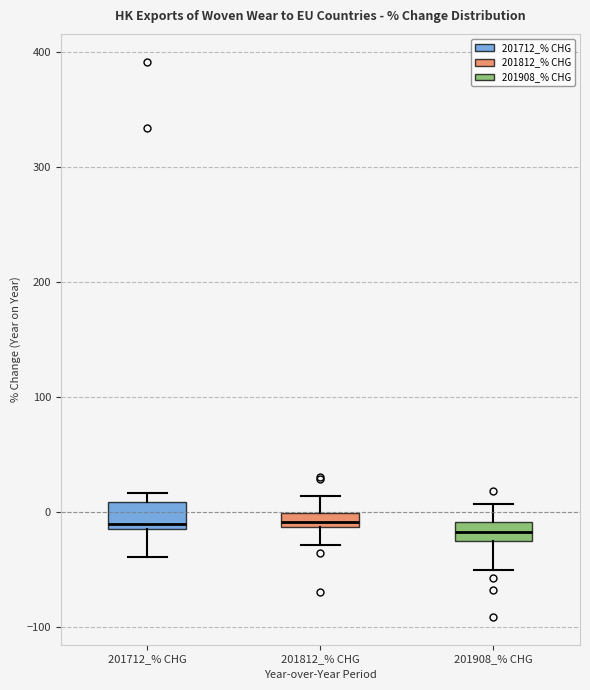

Where does the lower whisker of the box for 201712_% CHG end on the y-axis? The values are not printed on the chart, so give them approximately, as read against the axis.

-40